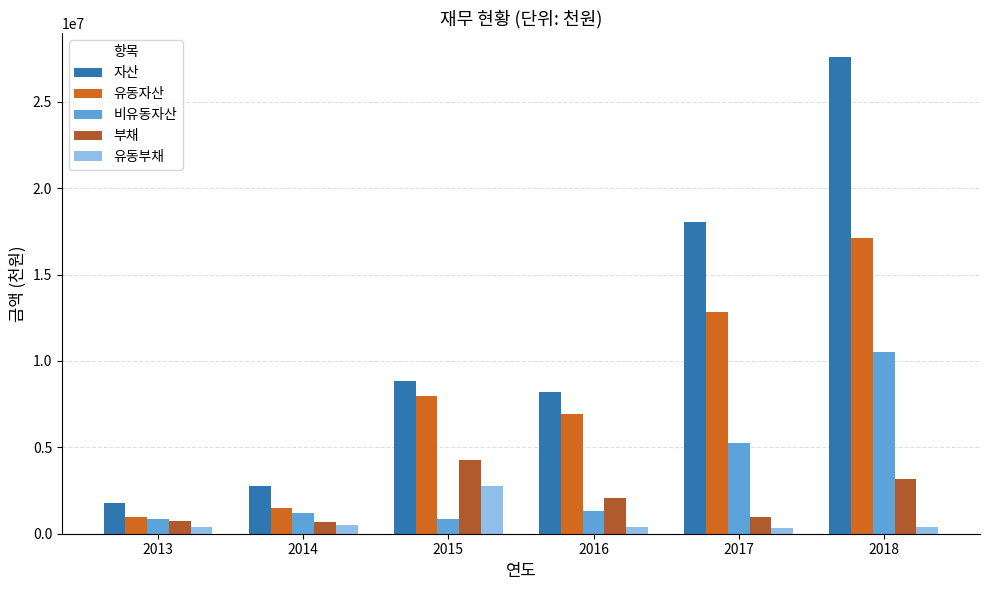

Read the 유동부채 value at 2015.

2789222